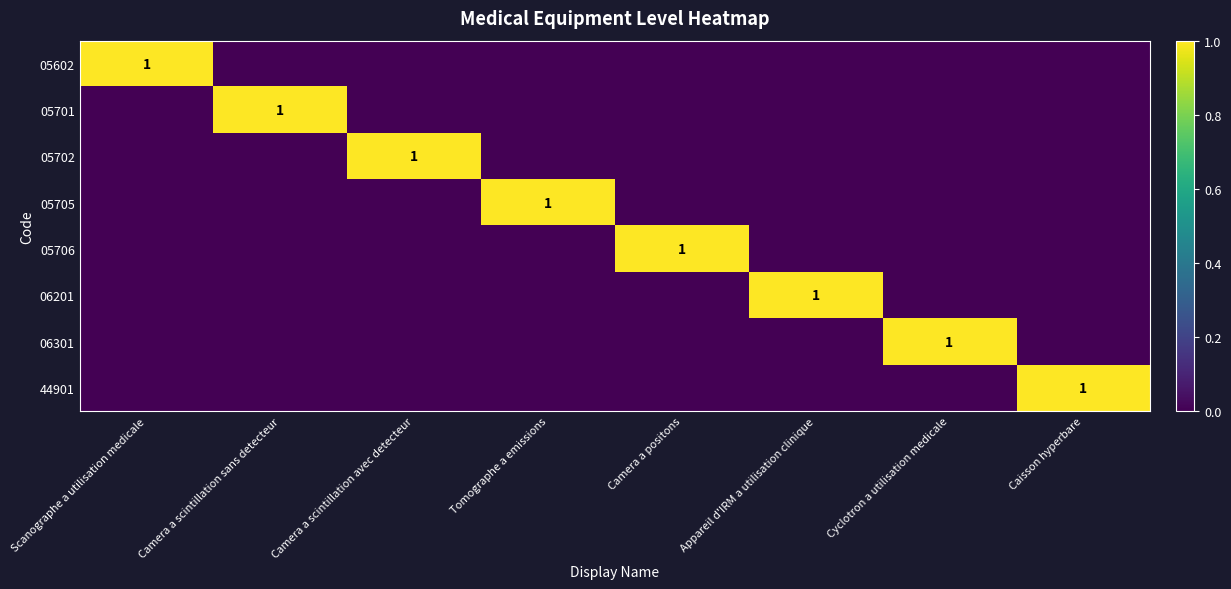

True or false: 05701 has a value of 1 at Camera a scintillation sans detecteur.

True